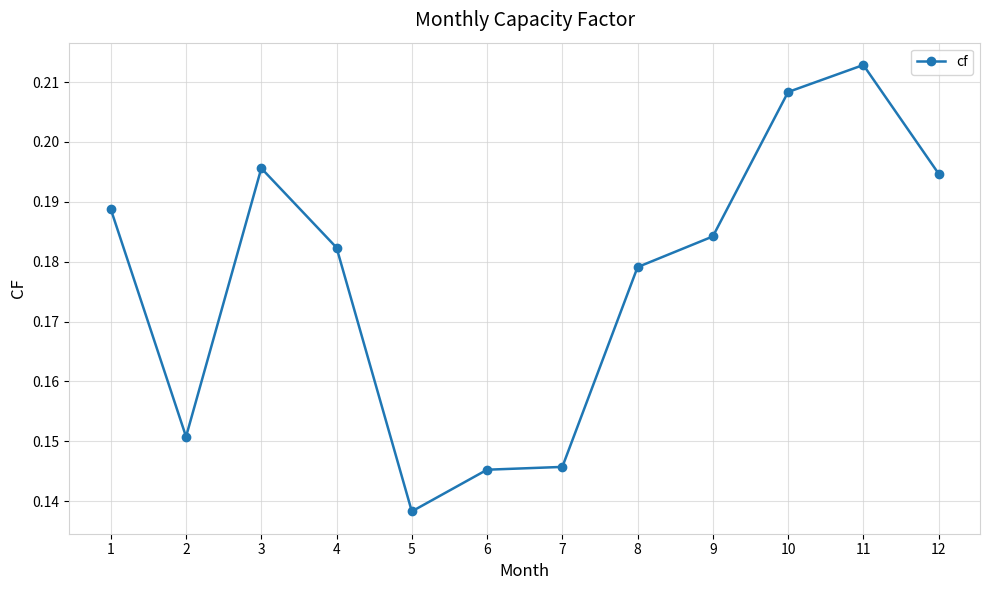

Does the chart display data point markers on the line(s)?

Yes